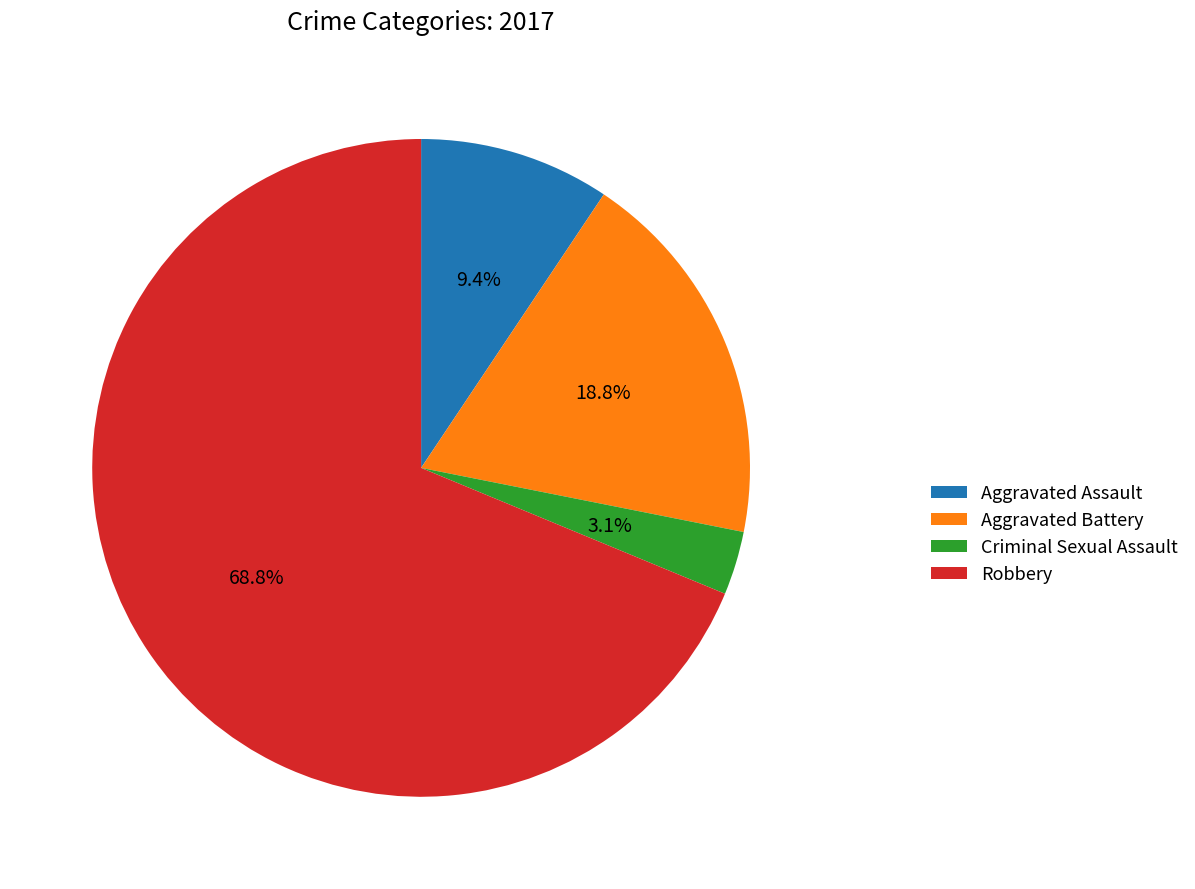

Combined, do Aggravated Assault and Robbery account for over 50%?

Yes